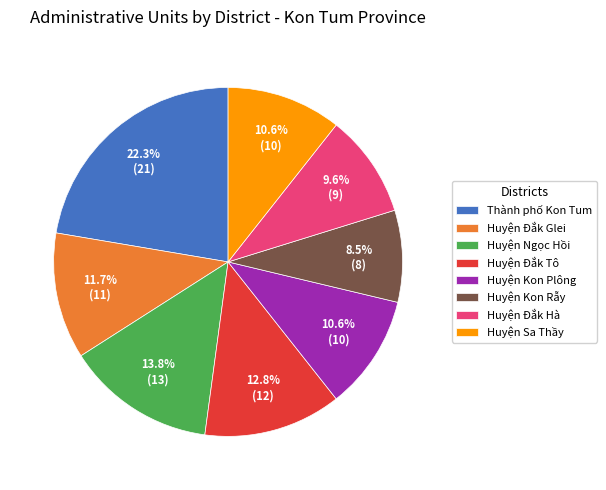

What percentage is NOT represented by Huyện Ngọc Hồi?

86.2%